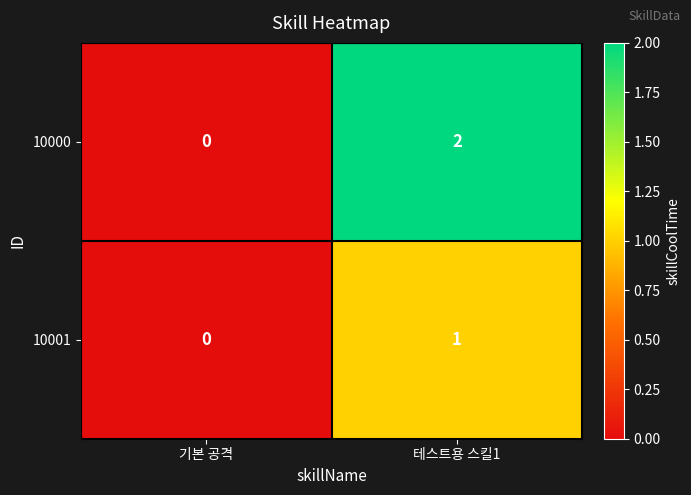

True or false: 10000 has a value of 0 at 기본 공격.

True